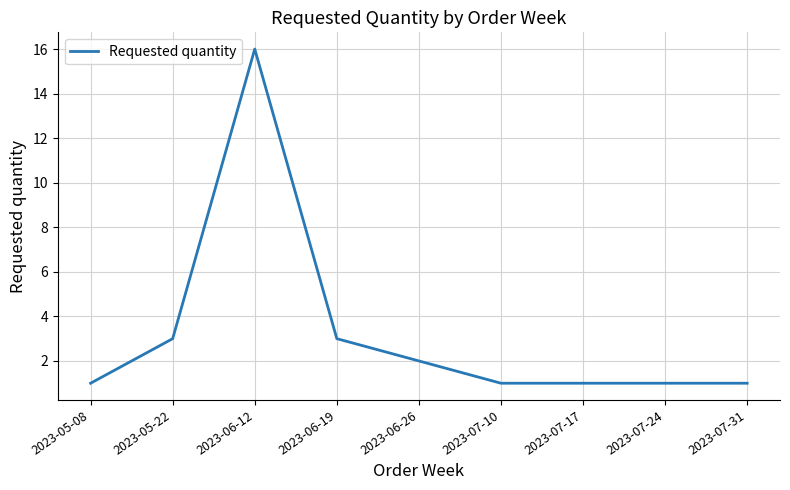

Between 2023-06-26 and 2023-05-08, which is larger?

2023-06-26